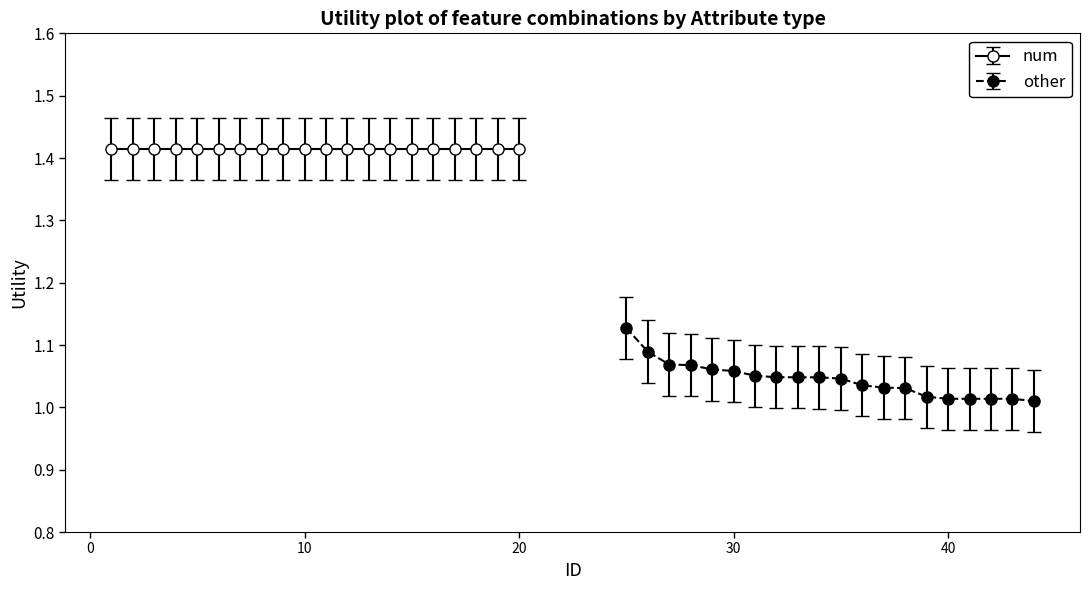

What is the average value?

1.0